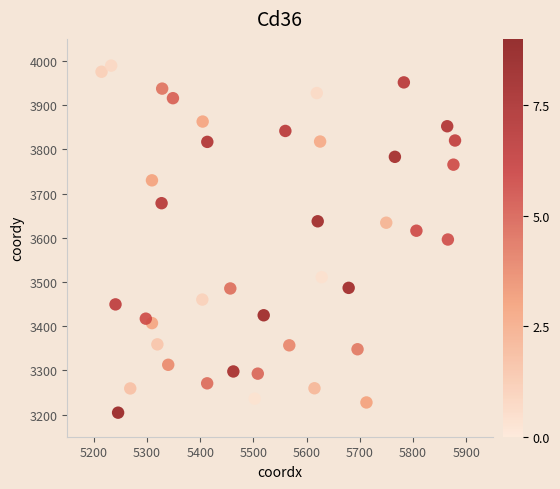

What is the range of Y values (max minus min)?

785.1